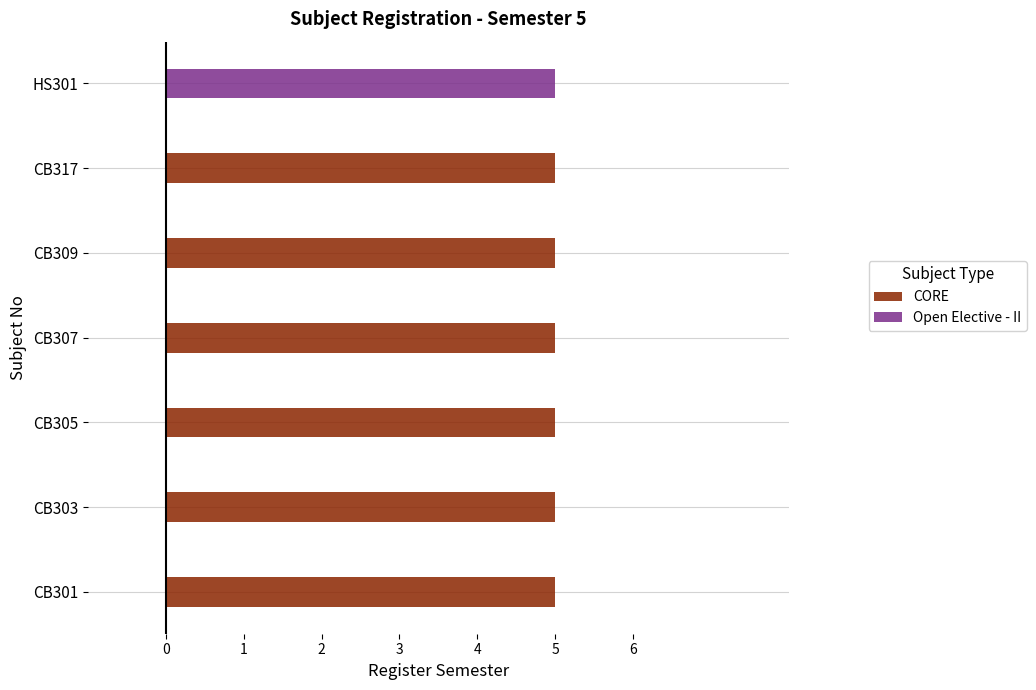

Is it true that Open Elective - II equals 0 at CB303?

True